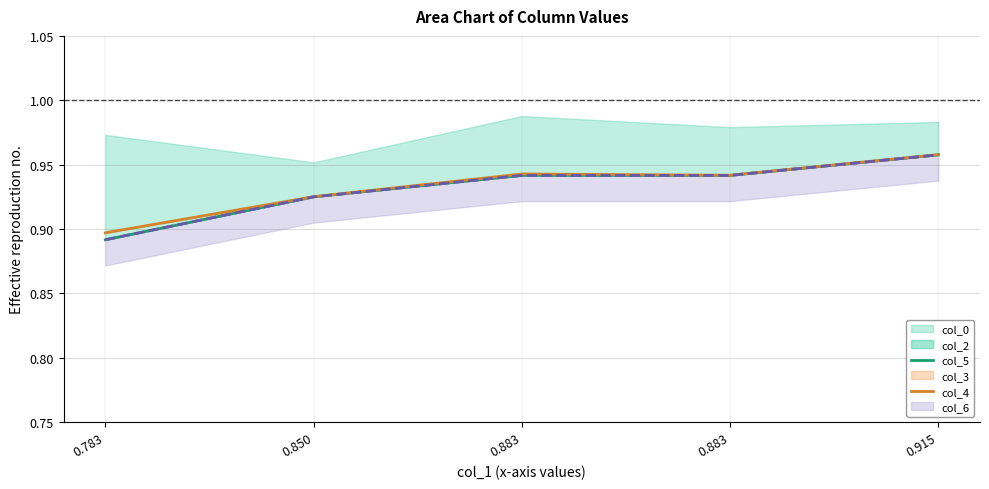

Is it true that col_5 equals 0.9 at 0.883?

True